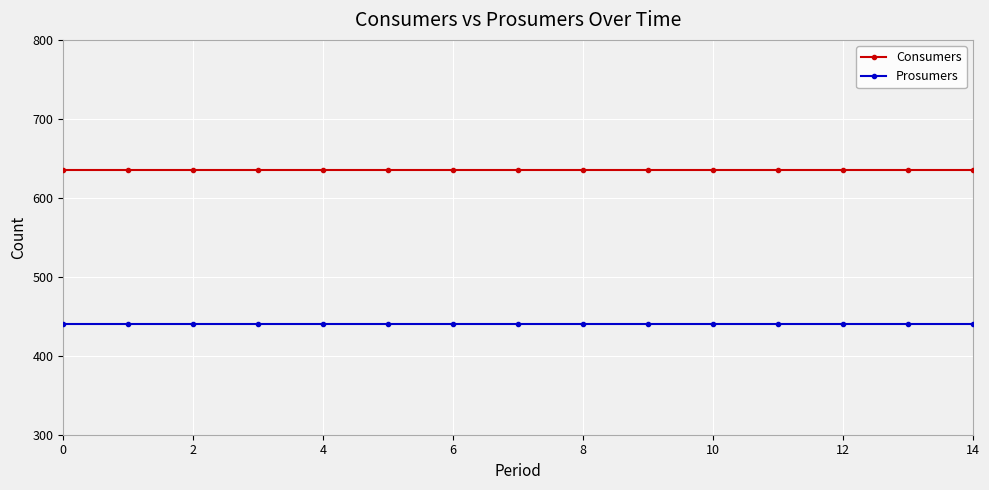

What is the value of the Consumers point at the 12th from the left?

635